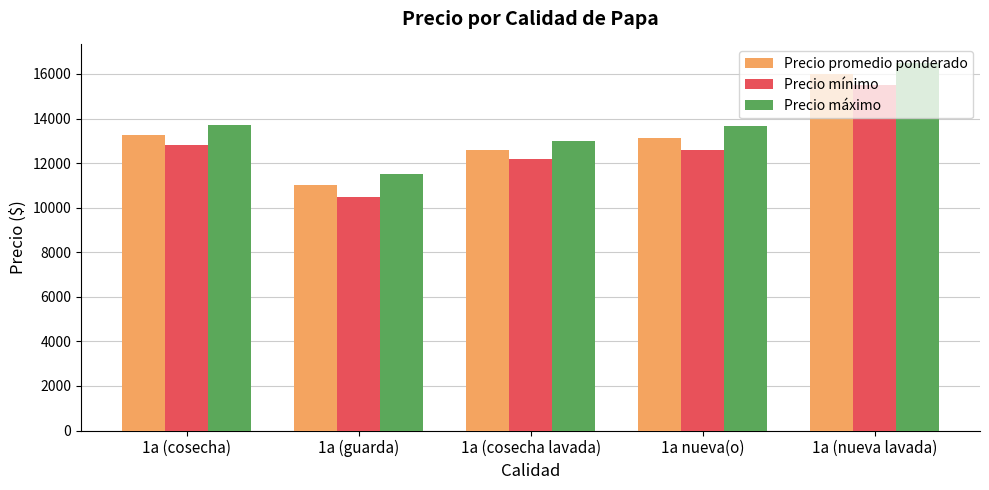

What is the total value across all series at 1a (guarda)?

33000.0